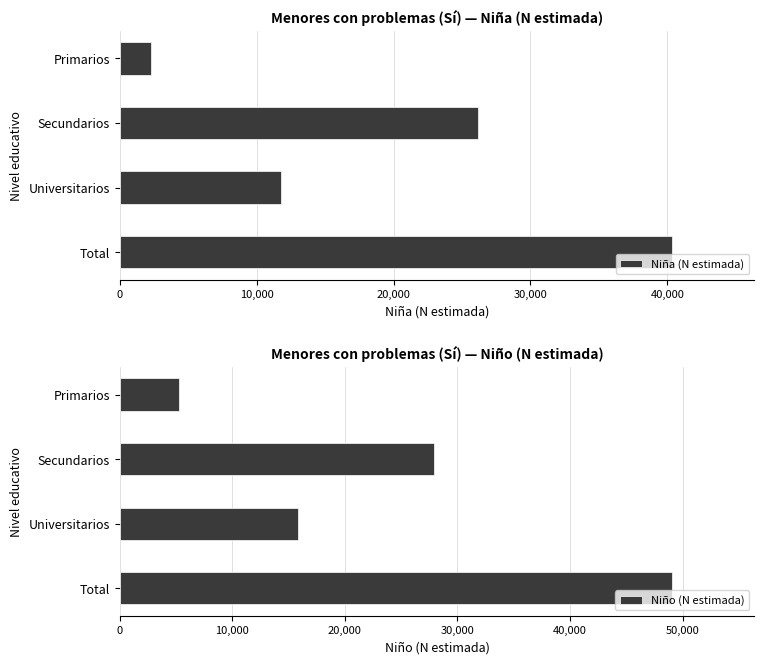

What is the maximum value for Niña (N estimada)?

40307